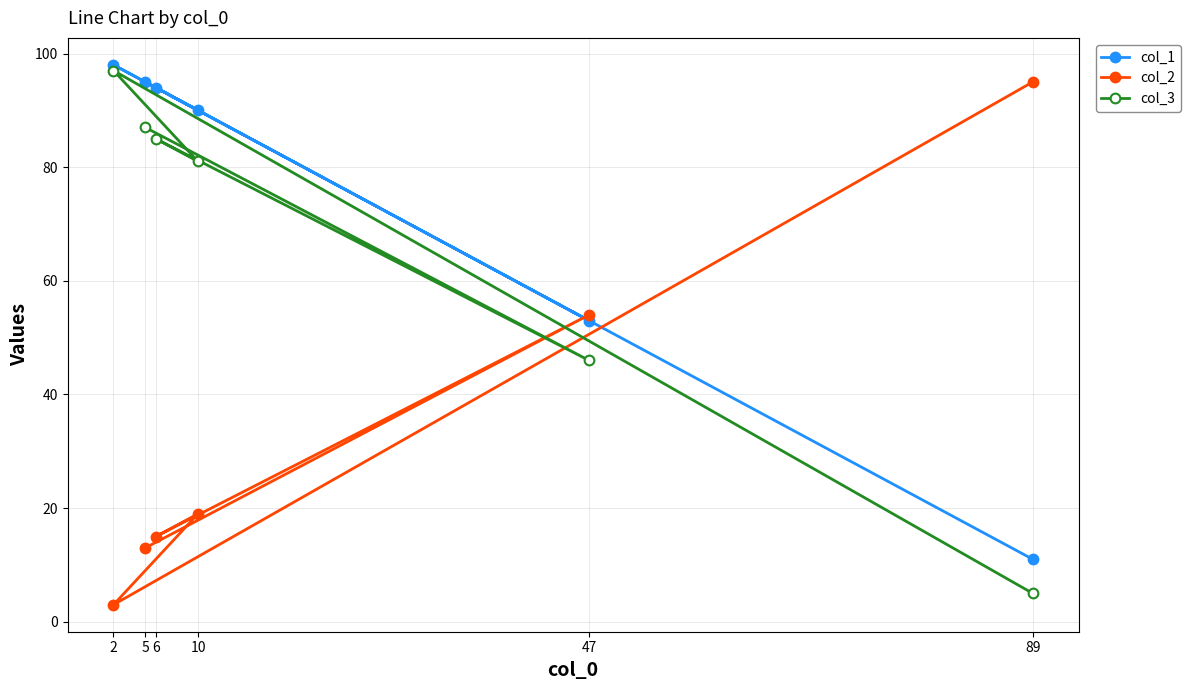

Which series has the largest total across all categories?

col_1